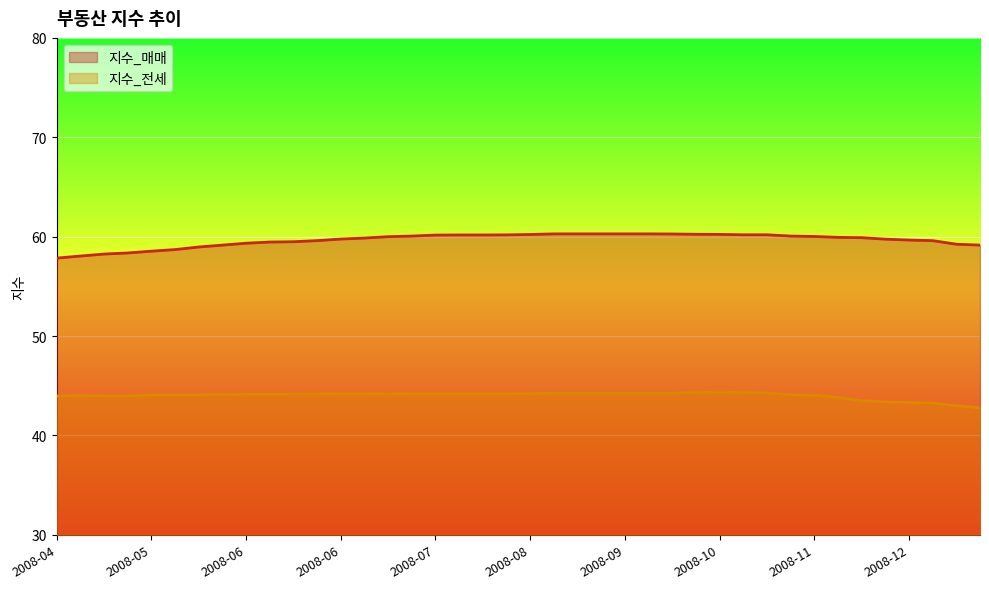

True or false: 지수_전세 and 지수_매매 cross at least once.

False